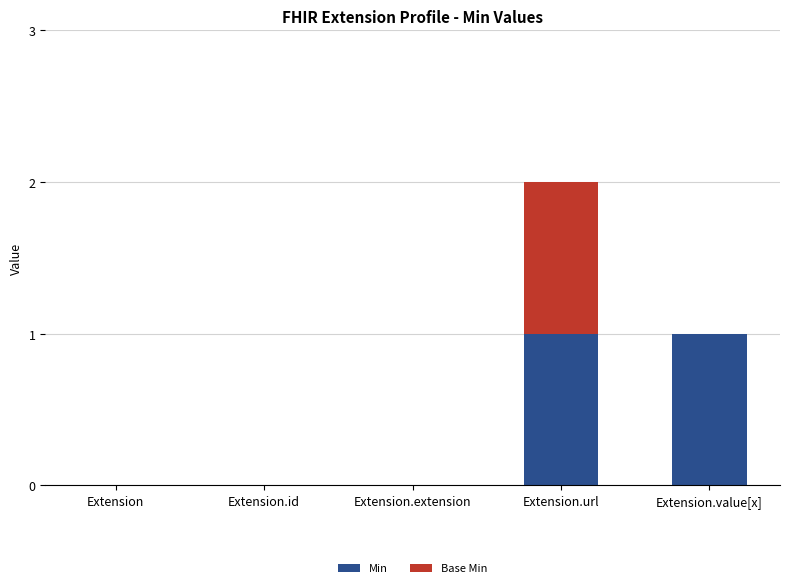

At which category is the sum across all series the highest?

Extension.url